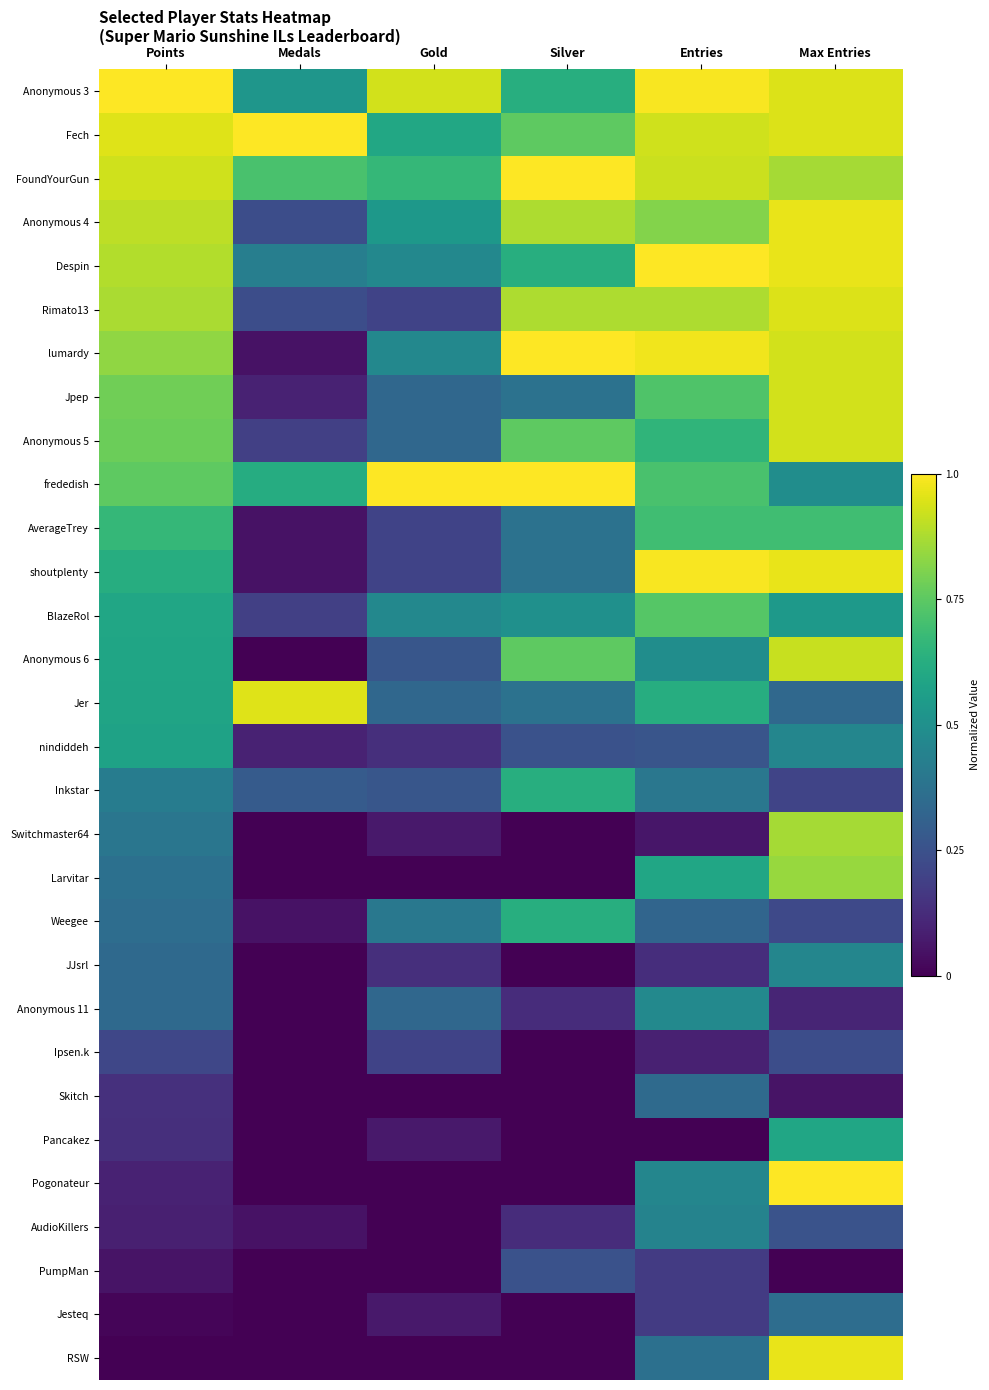

At which category is the sum across all series the highest?

Max Entries